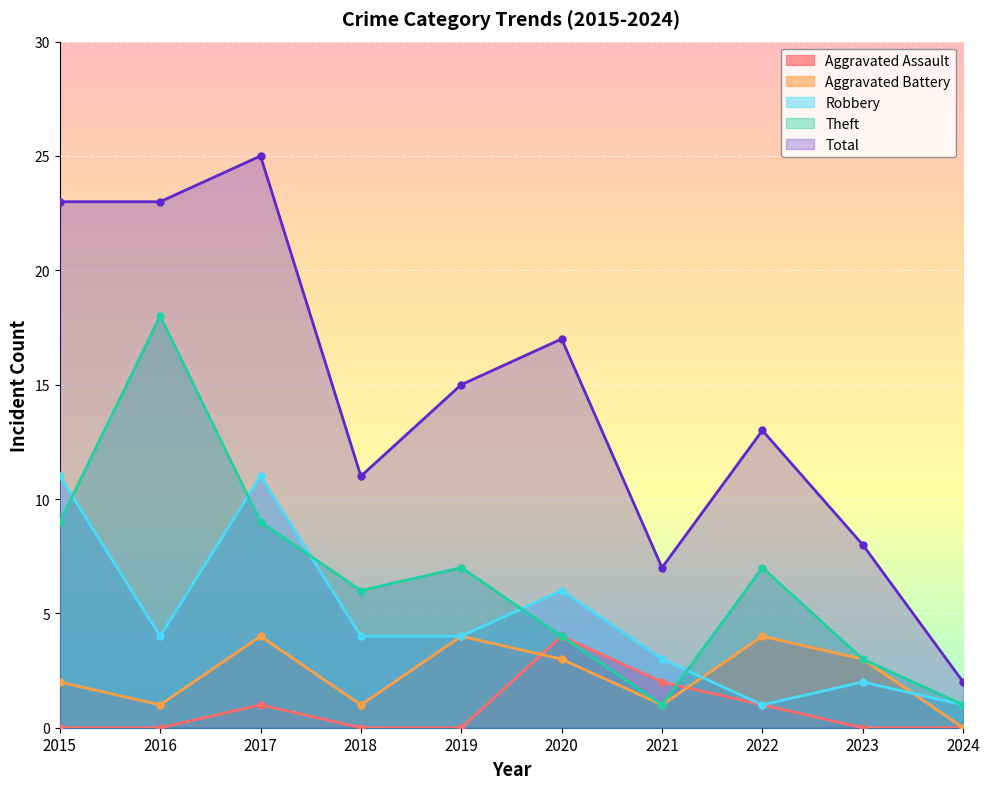

Reading left to right, transcribe all the data shown in this chart.

Aggravated Assault: 2015=0	2016=0	2017=1	2018=0	2019=0	2020=4	2021=2	2022=1	2023=0	2024=0
Aggravated Battery: 2015=2	2016=1	2017=4	2018=1	2019=4	2020=3	2021=1	2022=4	2023=3	2024=0
Robbery: 2015=11	2016=4	2017=11	2018=4	2019=4	2020=6	2021=3	2022=1	2023=2	2024=1
Theft: 2015=9	2016=18	2017=9	2018=6	2019=7	2020=4	2021=1	2022=7	2023=3	2024=1
Total: 2015=23	2016=23	2017=25	2018=11	2019=15	2020=17	2021=7	2022=13	2023=8	2024=2